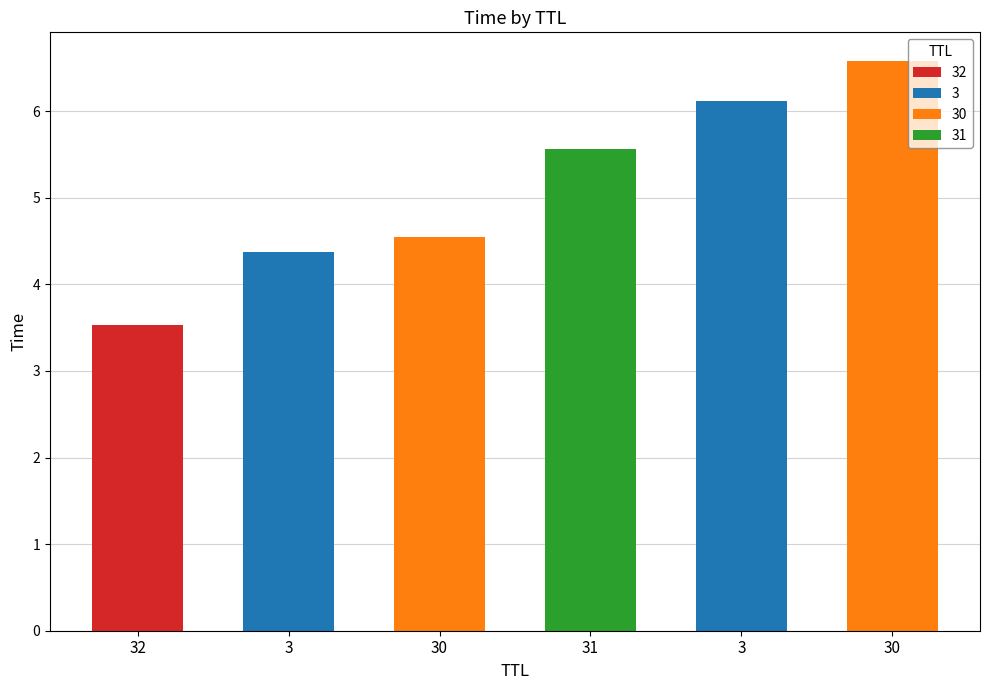

What is the change in value from 32 to 30?

+3.1